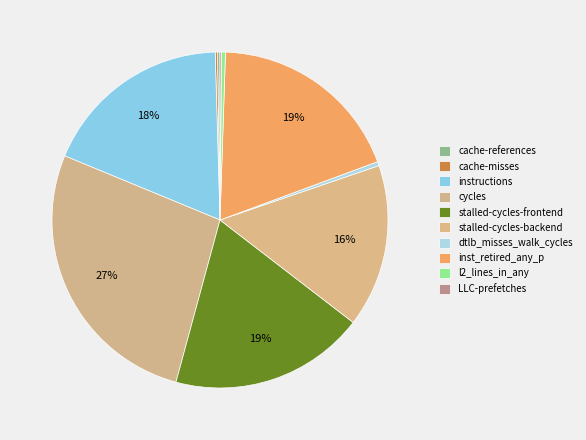

What percentage do instructions and inst_retired_any_p together represent?

37.1%